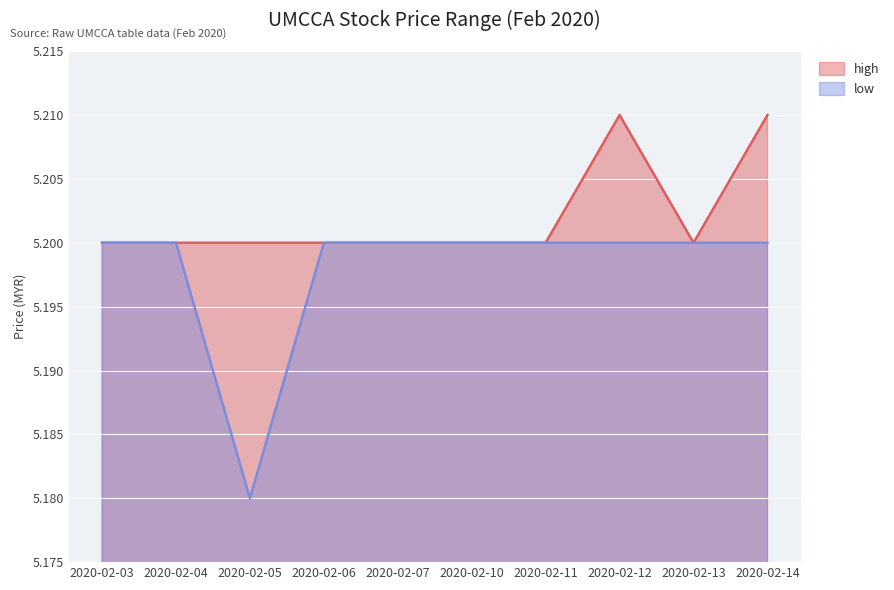

True or false: low has a value of 5.2 at 2020-02-03.

True